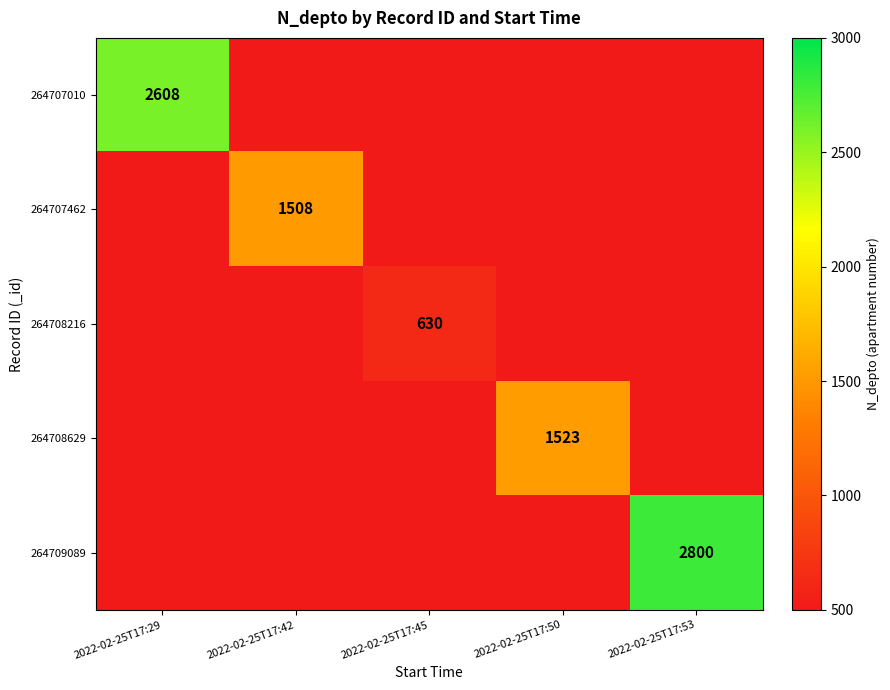

How many distinct data groups are displayed?

5